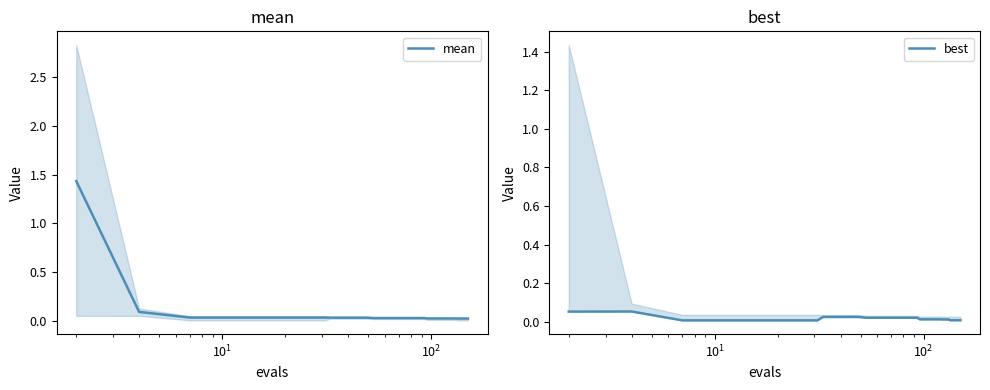

Rank the series by their average value, from lowest to highest.

best, mean